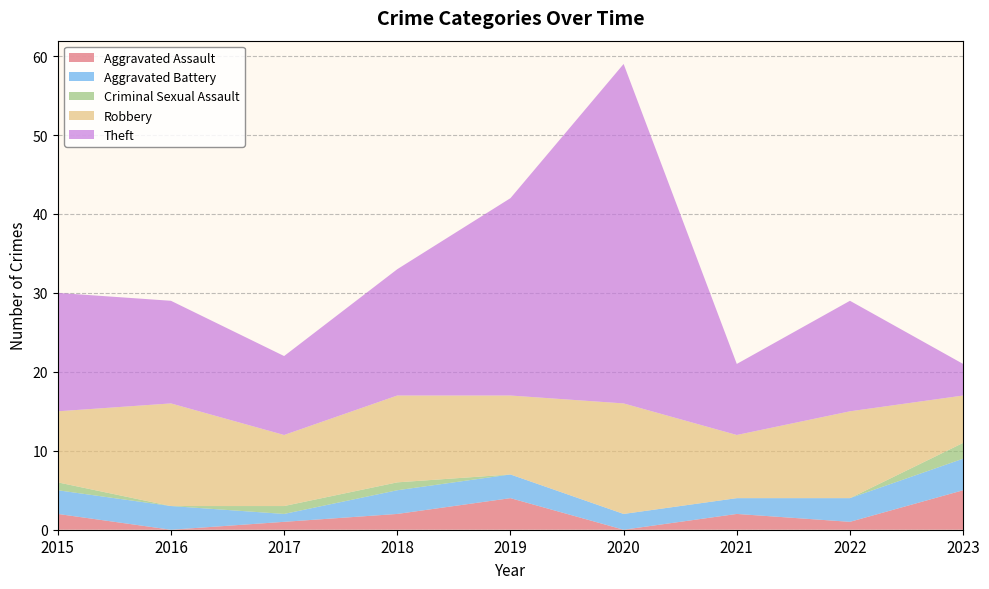

Reading left to right, extract all data points from this chart.

Aggravated Assault: 2015=2	2016=0	2017=1	2018=2	2019=4	2020=0	2021=2	2022=1	2023=5
Aggravated Battery: 2015=3	2016=3	2017=1	2018=3	2019=3	2020=2	2021=2	2022=3	2023=4
Criminal Sexual Assault: 2015=1	2016=0	2017=1	2018=1	2019=0	2020=0	2021=0	2022=0	2023=2
Robbery: 2015=9	2016=13	2017=9	2018=11	2019=10	2020=14	2021=8	2022=11	2023=6
Theft: 2015=15	2016=13	2017=10	2018=16	2019=25	2020=43	2021=9	2022=14	2023=4